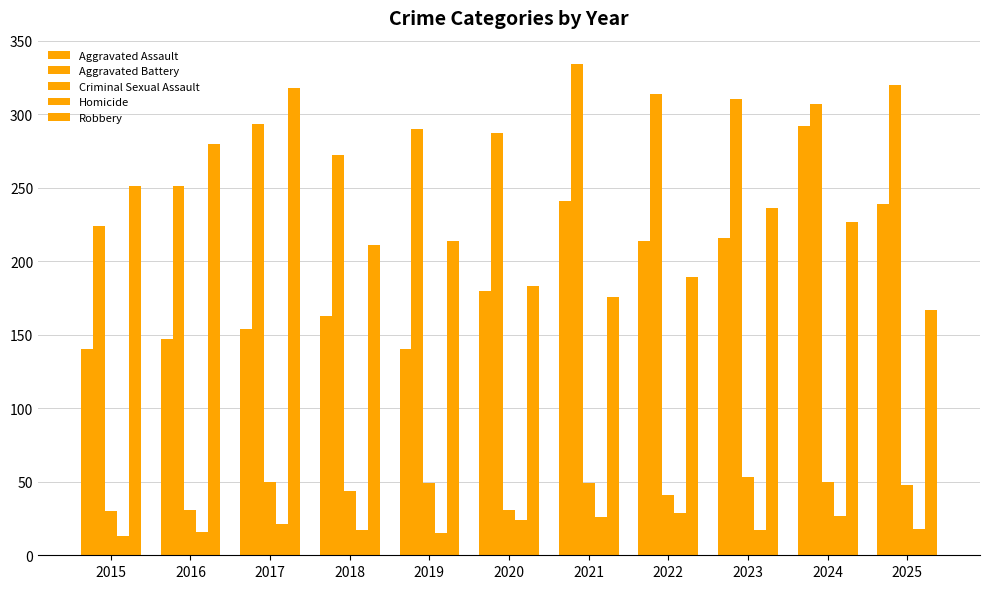

Which category has the highest value across all series?

2021